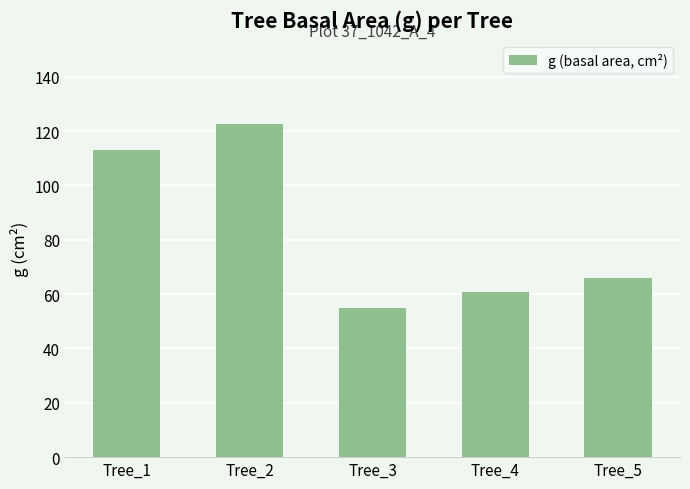

How many data points are less than 65?

2